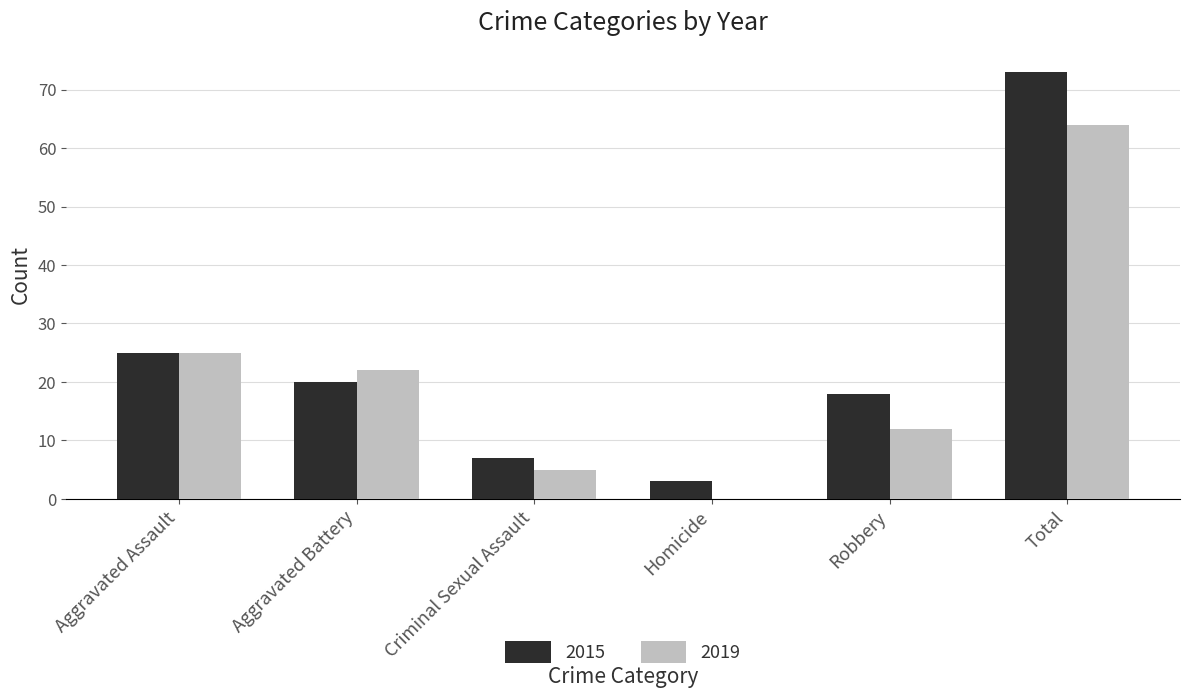

What is the greatest value displayed?

73